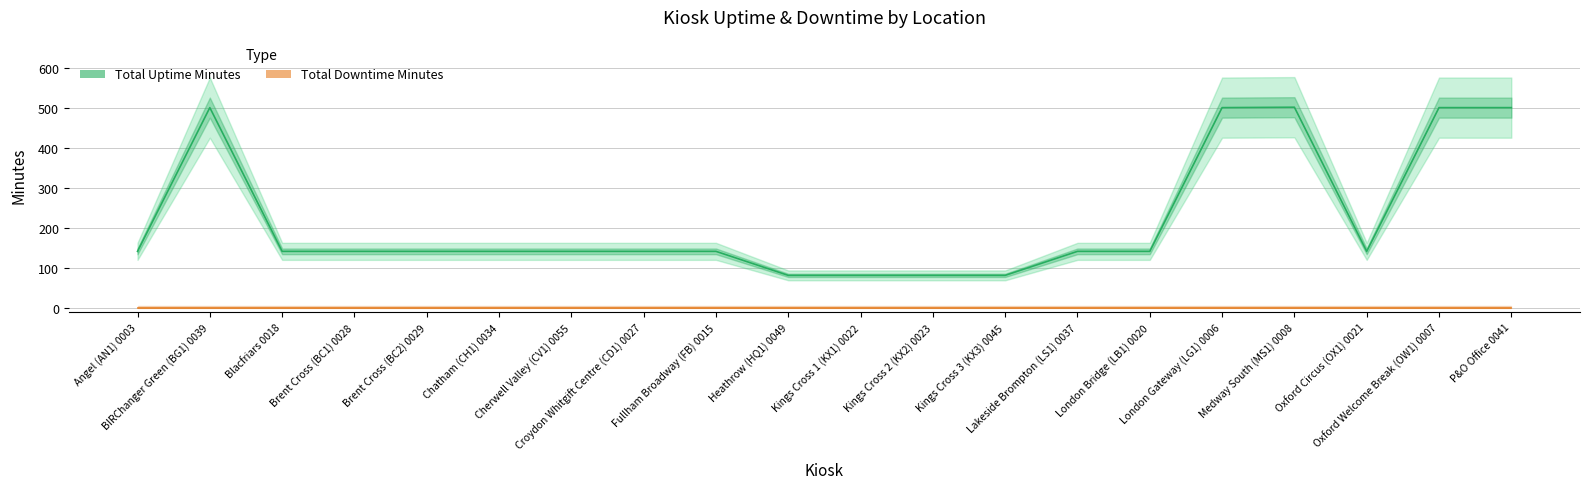

Which series changed the most between Heathrow (HQ1) 0049 and P&O Office 0041?

Total Uptime Minutes